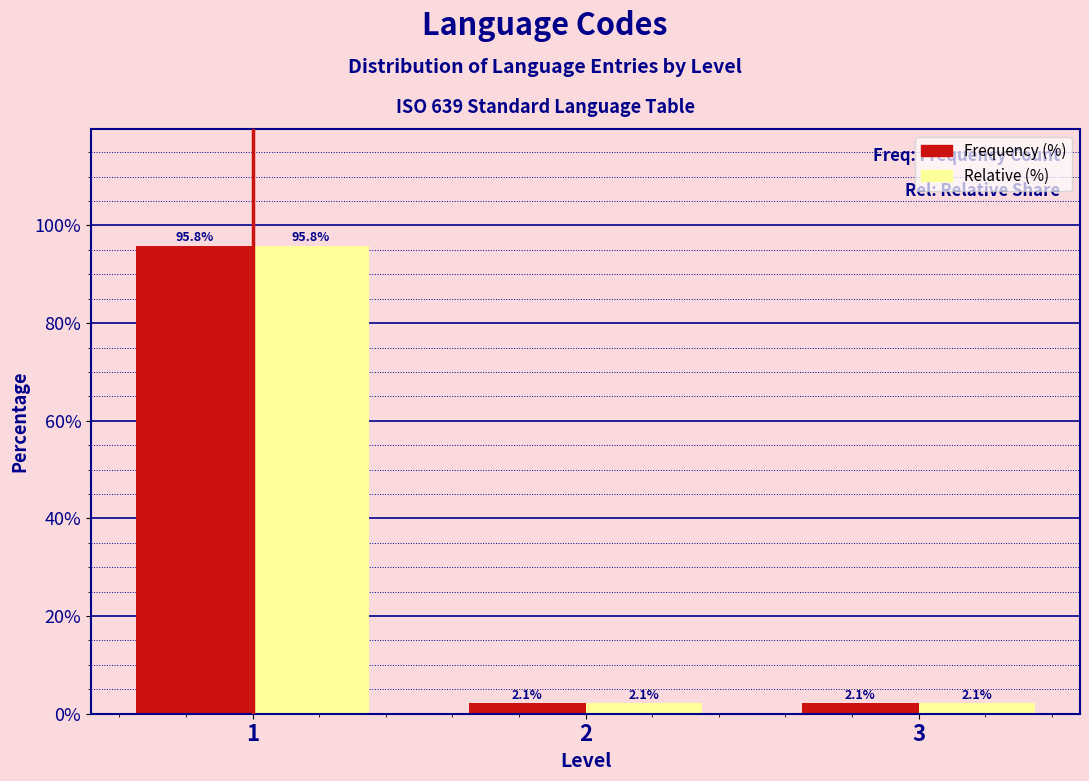

Reading left to right, list all the values displayed in this chart.

Frequency (%): 95.8	2.1	2.1
Relative (%): 95.8	2.1	2.1